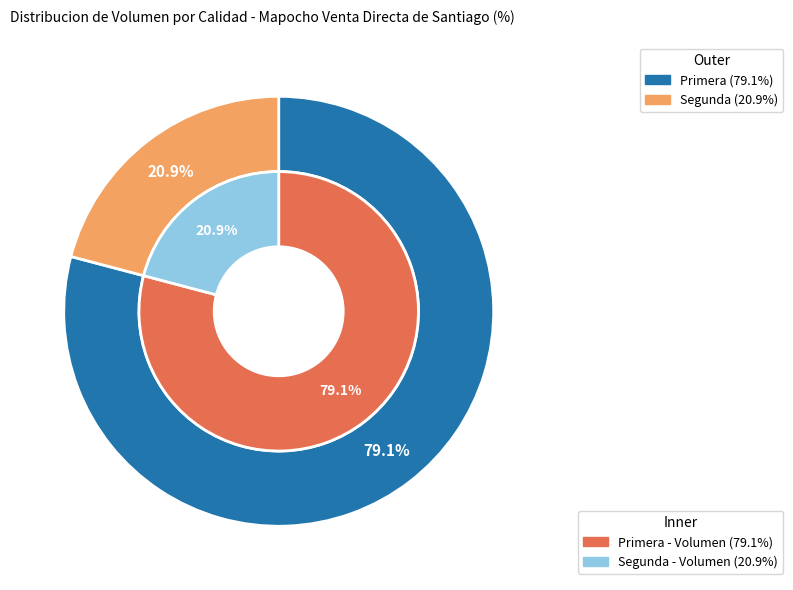

To the nearest percent, what is the difference between the largest and smallest slice percentages?

58%